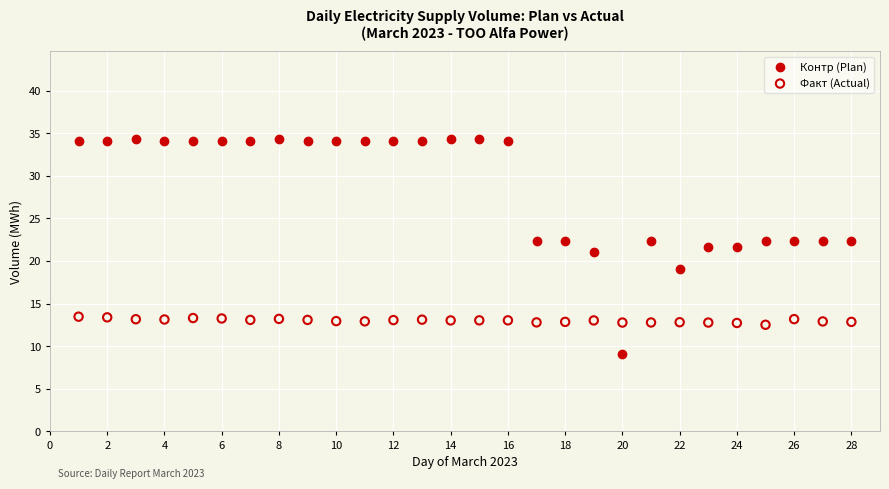

Across all data points, what is the range of Y values (max minus min)?

25.2